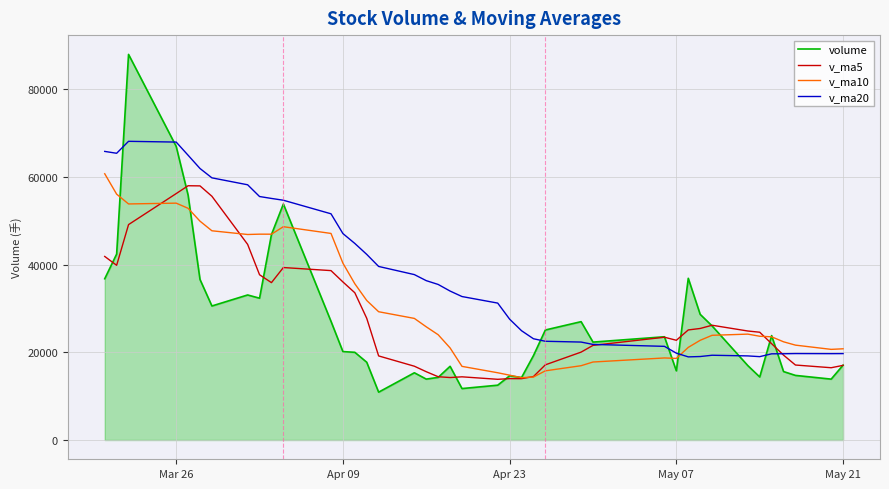

Which series has the widest spread of values?

volume